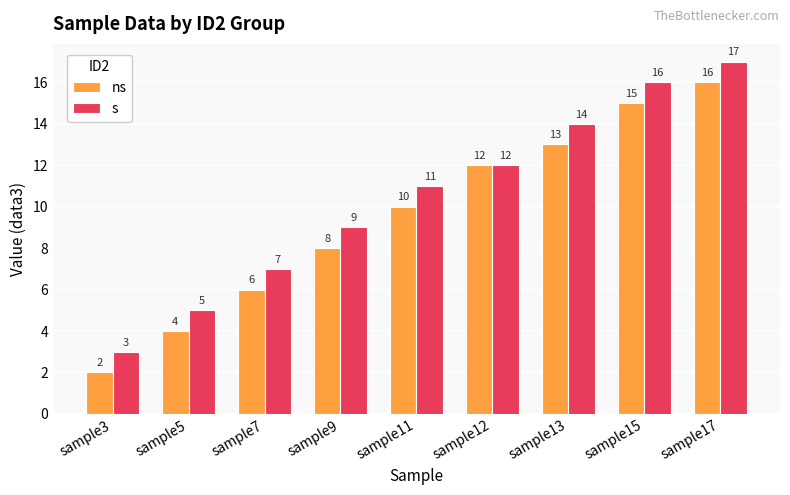

Which category has the highest value across all series?

sample17